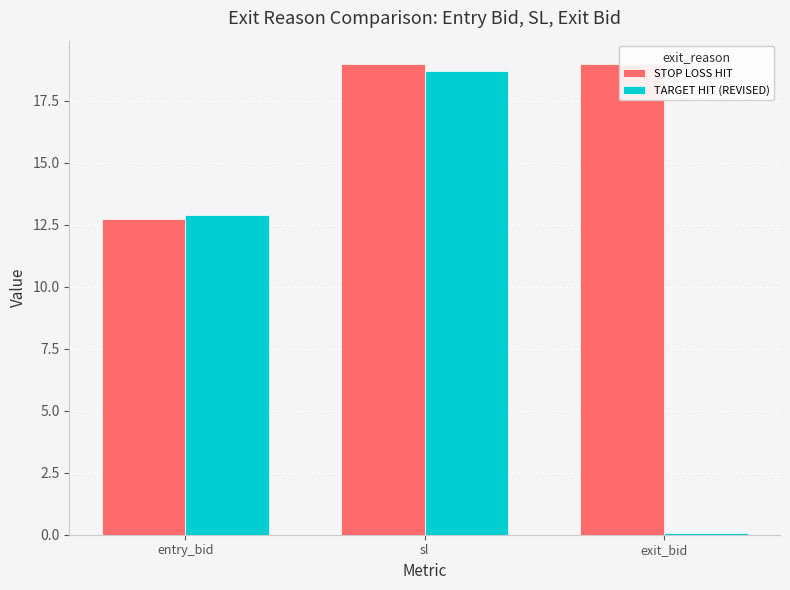

What is the difference between the maximum and minimum values in the TARGET HIT (REVISED) series?

18.7